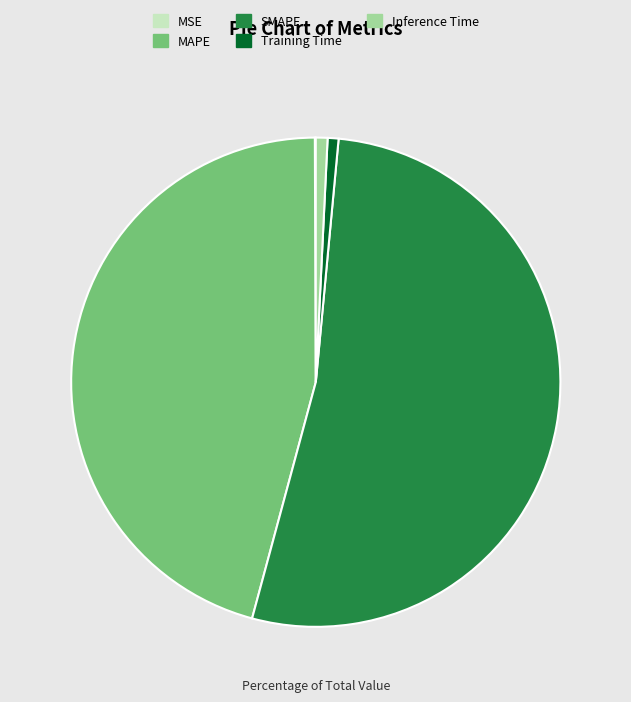

Combined, do MAPE and Inference Time account for over 50%?

No